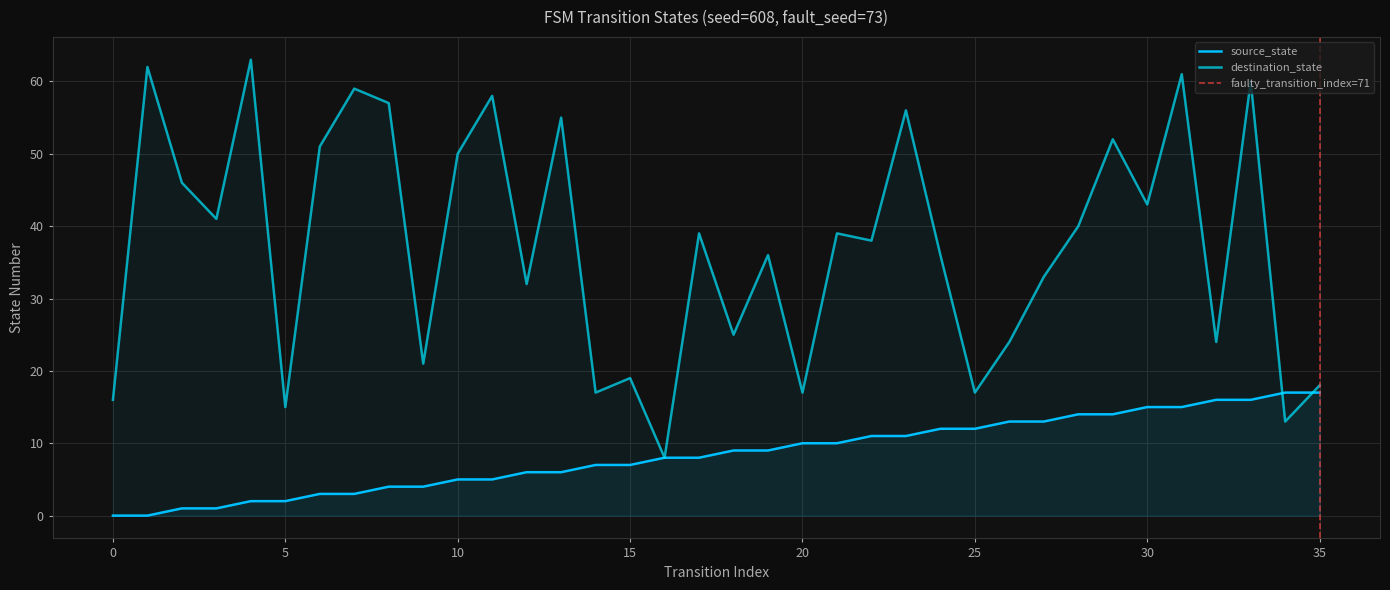

At how many categories does at least one series exceed 57?

6